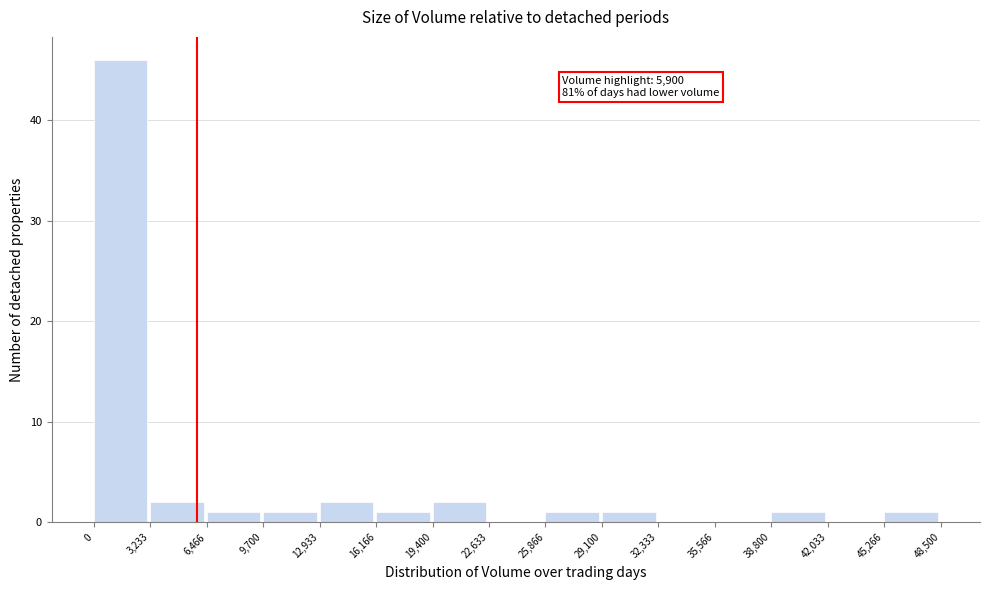

Which range on the x-axis has the tallest bar?

0 to 3,233